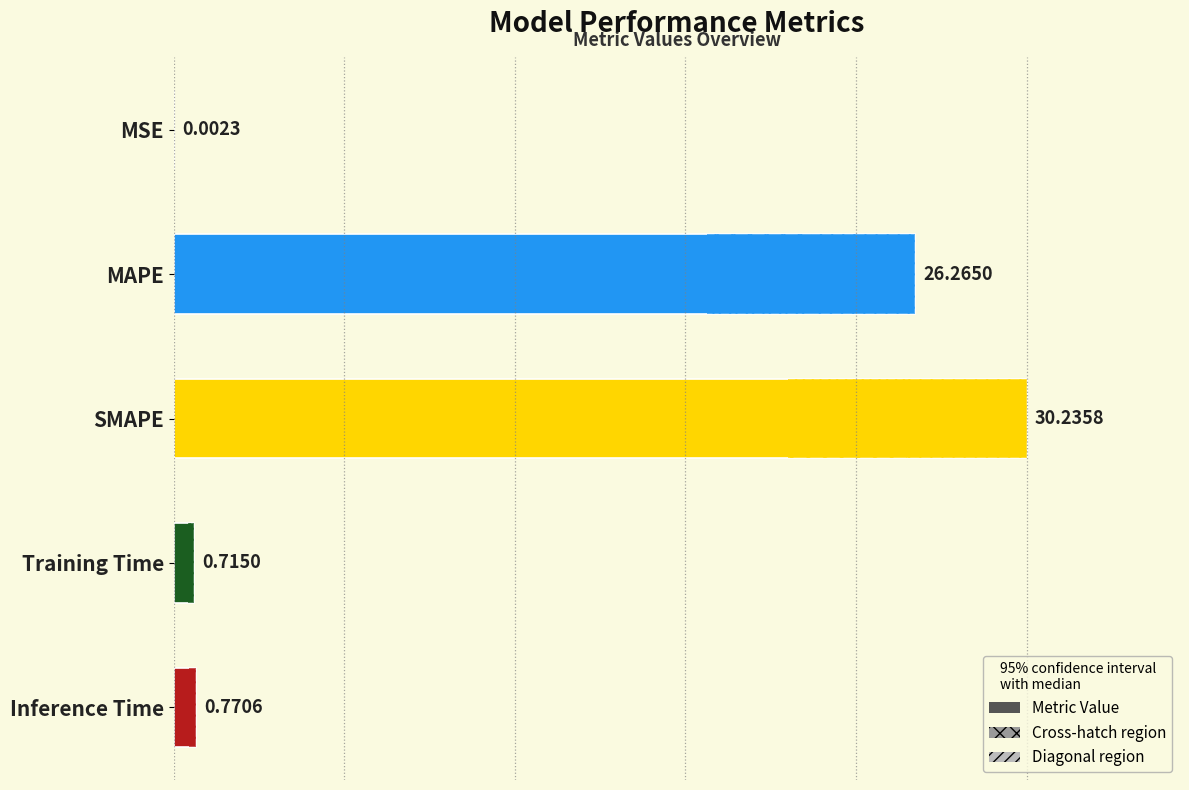

What is the sum of the values at Training Time and Inference Time?

1.5